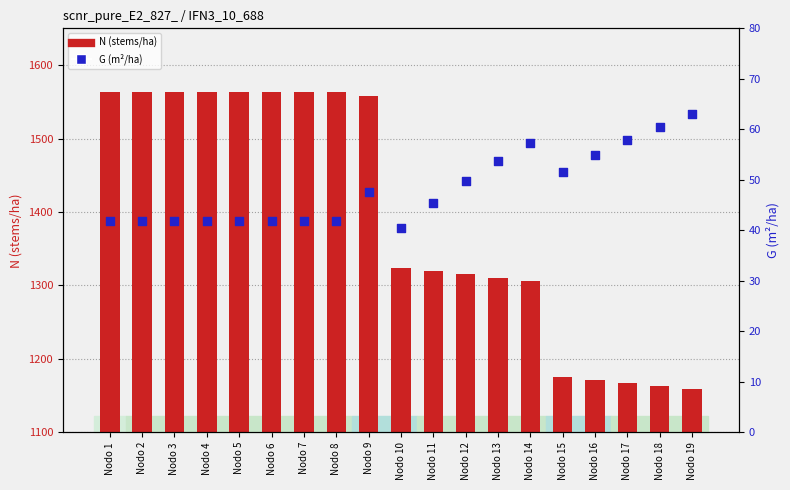

Which series has the widest spread of Y values?

N